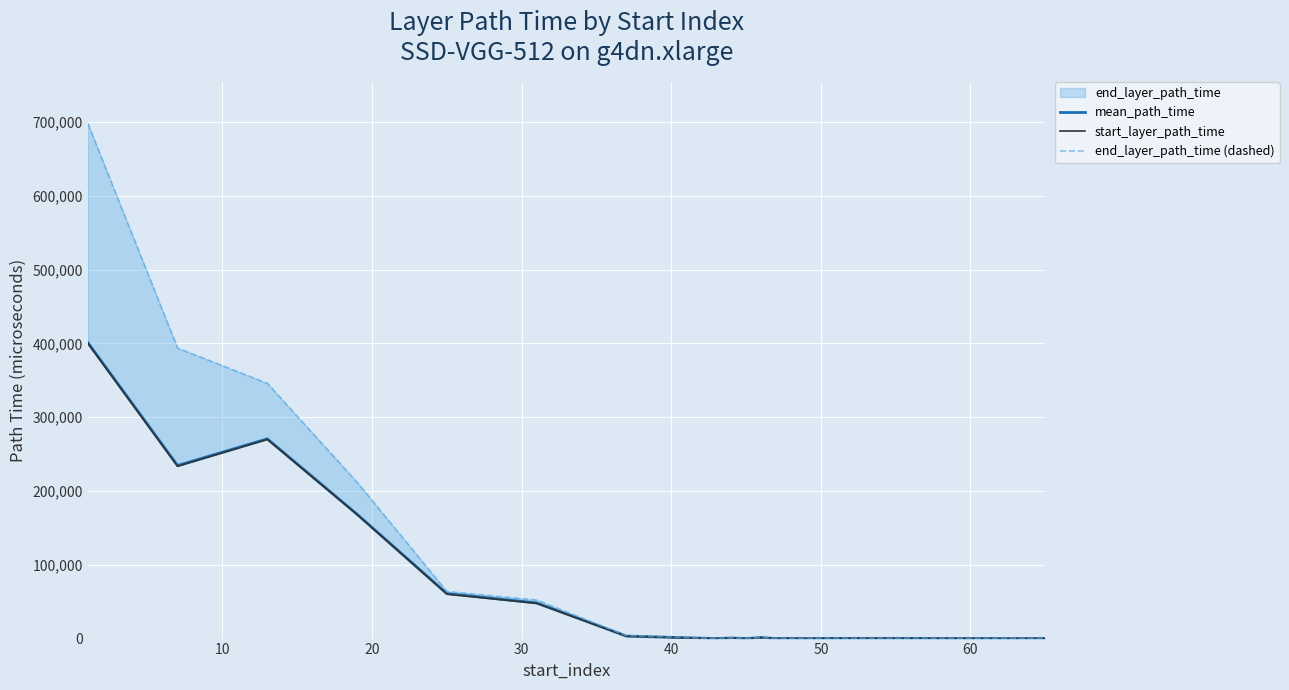

What is the maximum value for mean_path_time?

401284.7